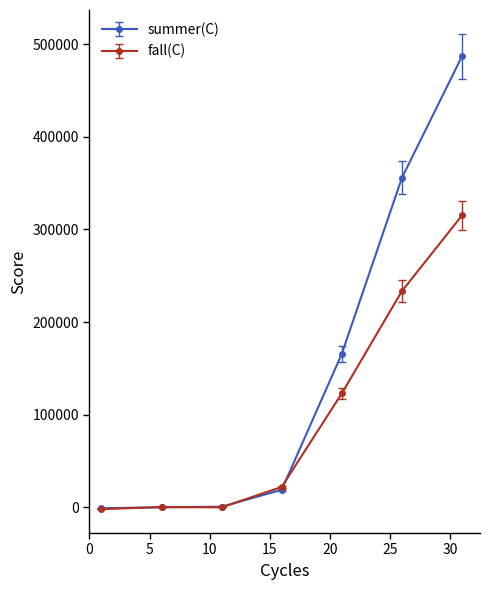

Which series has the largest range (max minus min)?

summer(C)